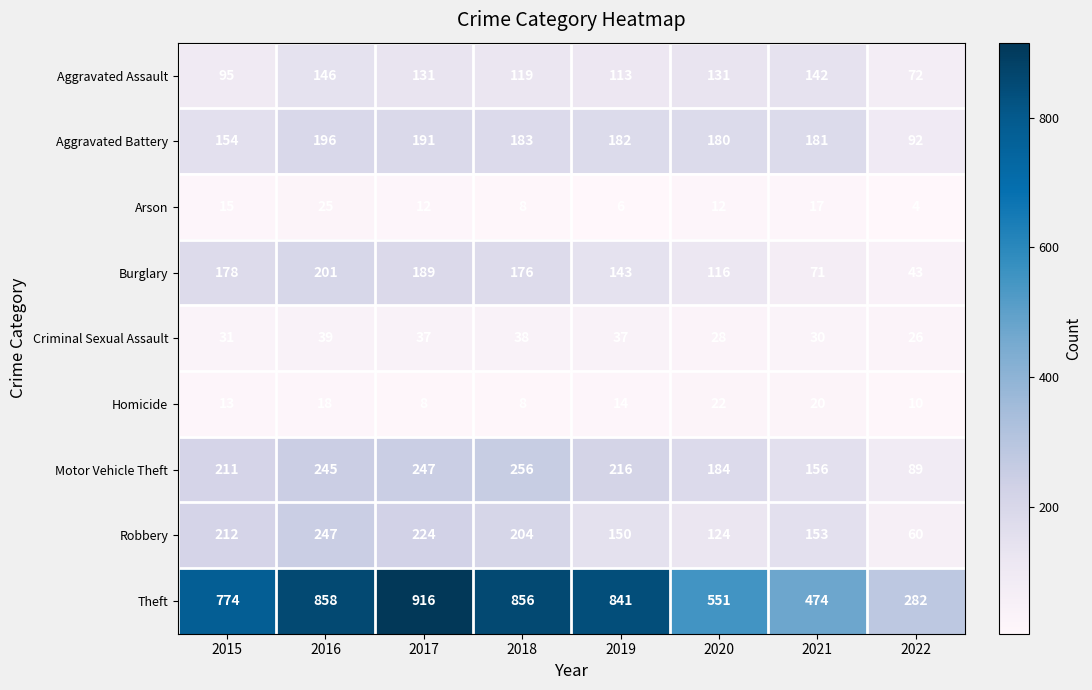

At 2022, list the series in order from largest to smallest.

Theft, Aggravated Battery, Motor Vehicle Theft, Aggravated Assault, Robbery, Burglary, Criminal Sexual Assault, Homicide, Arson